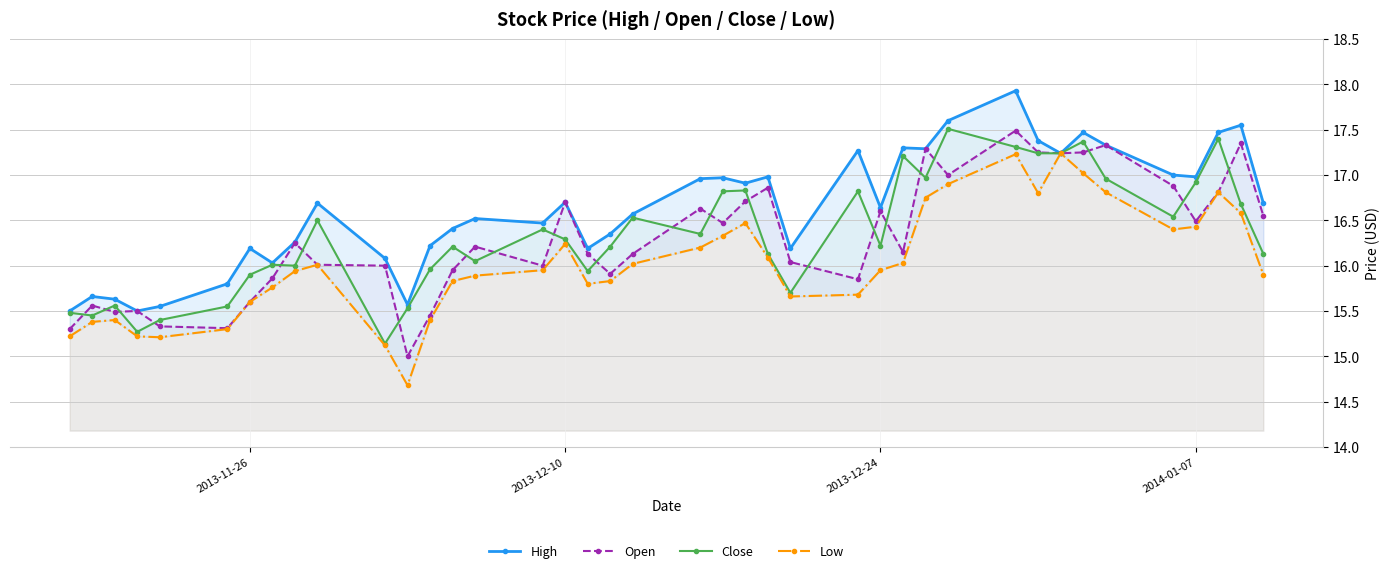

What is the minimum value for Close?

15.1